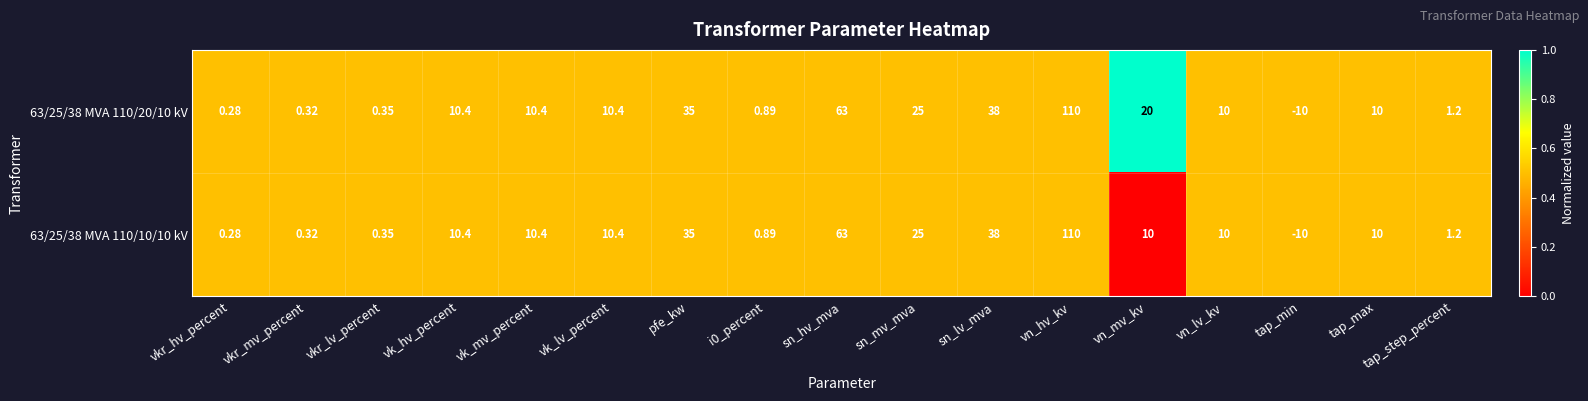

Is the value of 63/25/38 MVA 110/10/10 kV at vn_lv_kv greater than the value of 63/25/38 MVA 110/20/10 kV at sn_hv_mva?

No